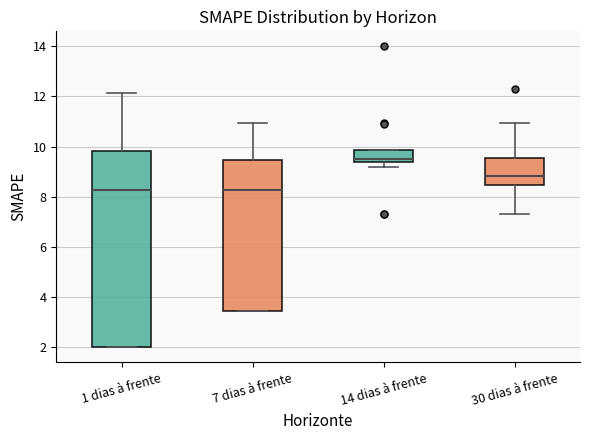

Where is the lower edge of the box for 14 dias à frente on the y-axis? The values are not printed on the chart, so give them approximately, as read against the axis.

9.4